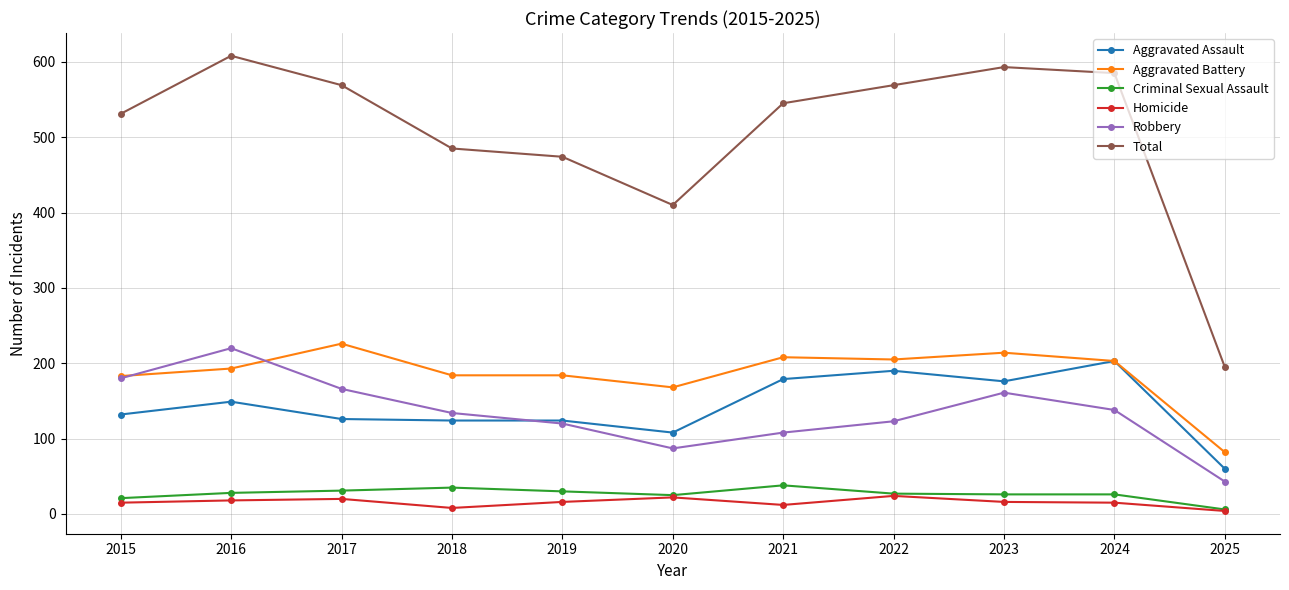

List the series in order of their peak value, highest first.

Total, Aggravated Battery, Robbery, Aggravated Assault, Criminal Sexual Assault, Homicide